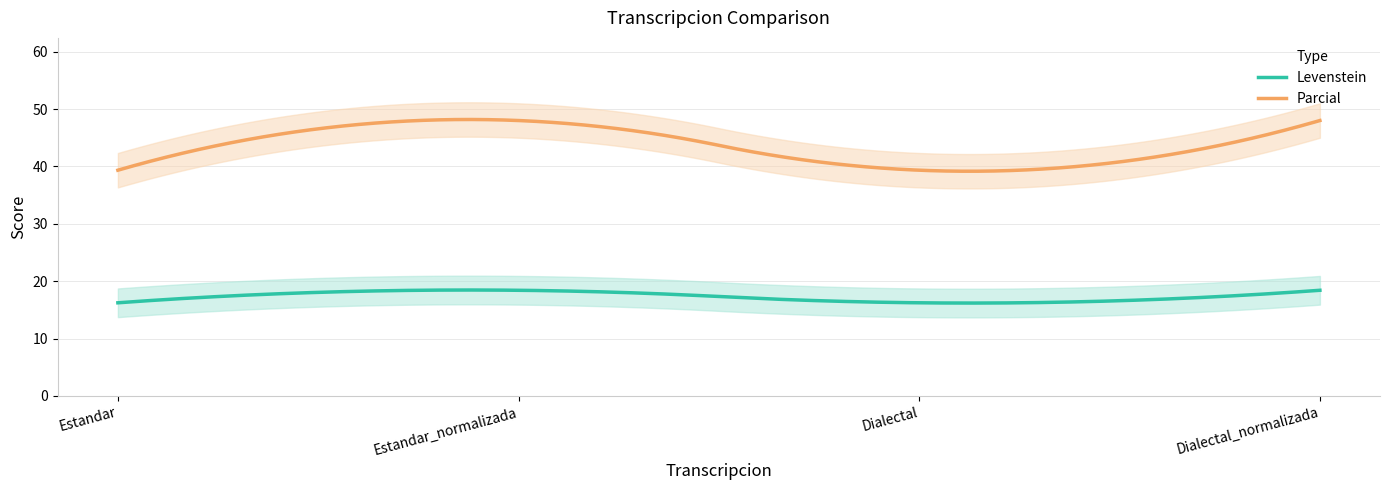

What is the maximum value shown in the chart?

48.0